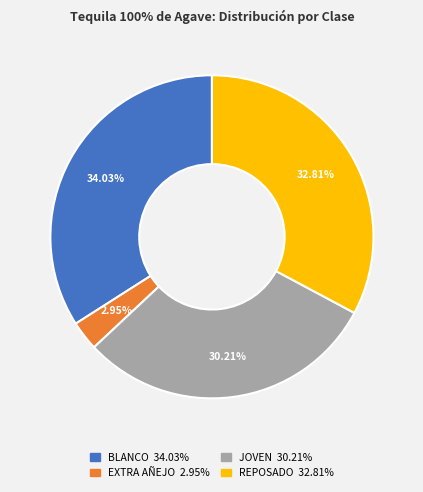

How many segments does this pie chart have?

4